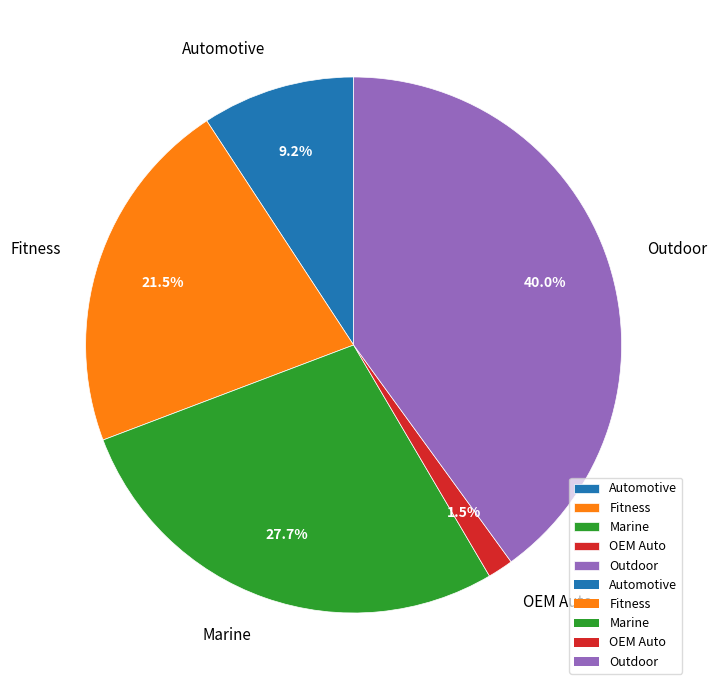

What percentage is NOT represented by Fitness?

78.5%